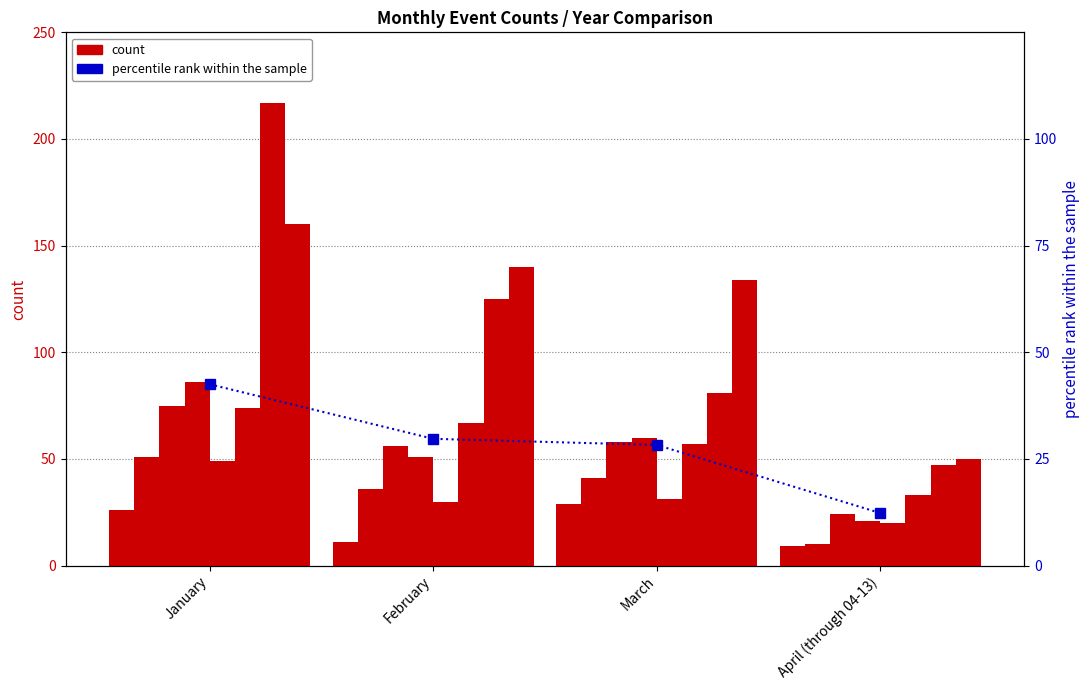

What is the label of the 2nd bar from the right?

March